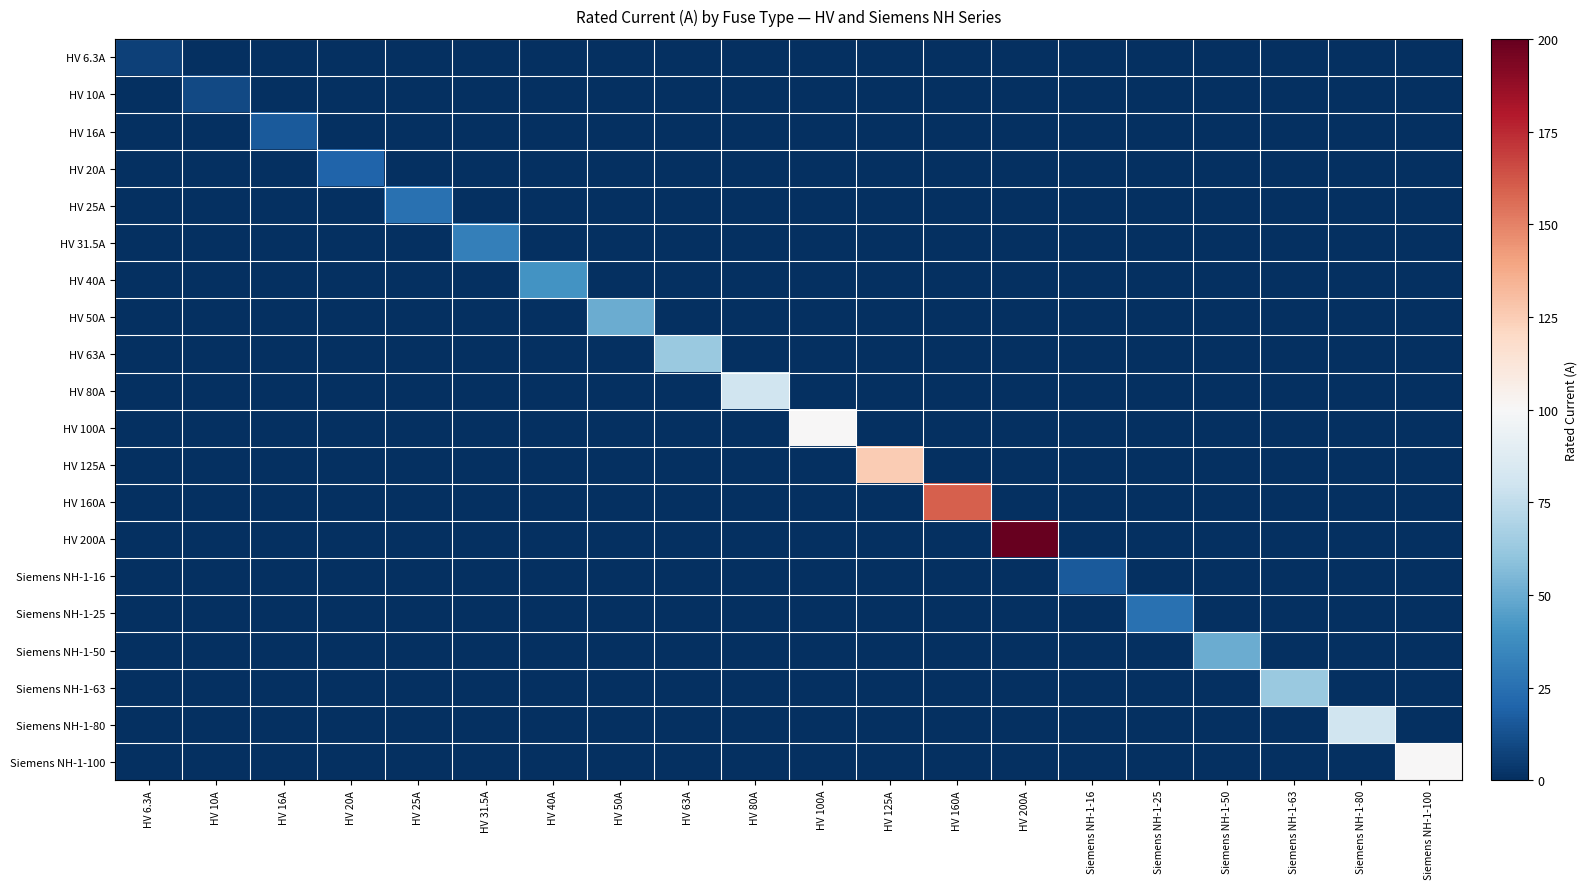

Which category has the highest value across all series?

HV 200A